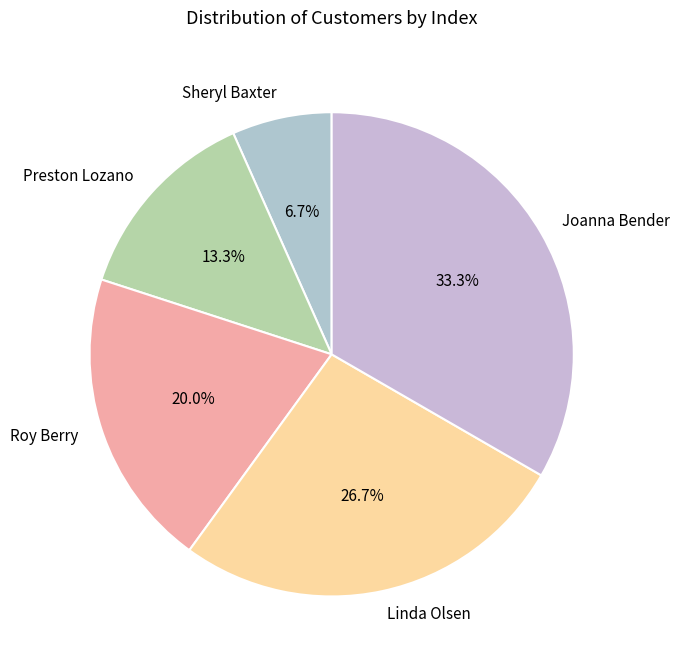

To the nearest percent, what is the difference between the largest and smallest slice percentages?

27%